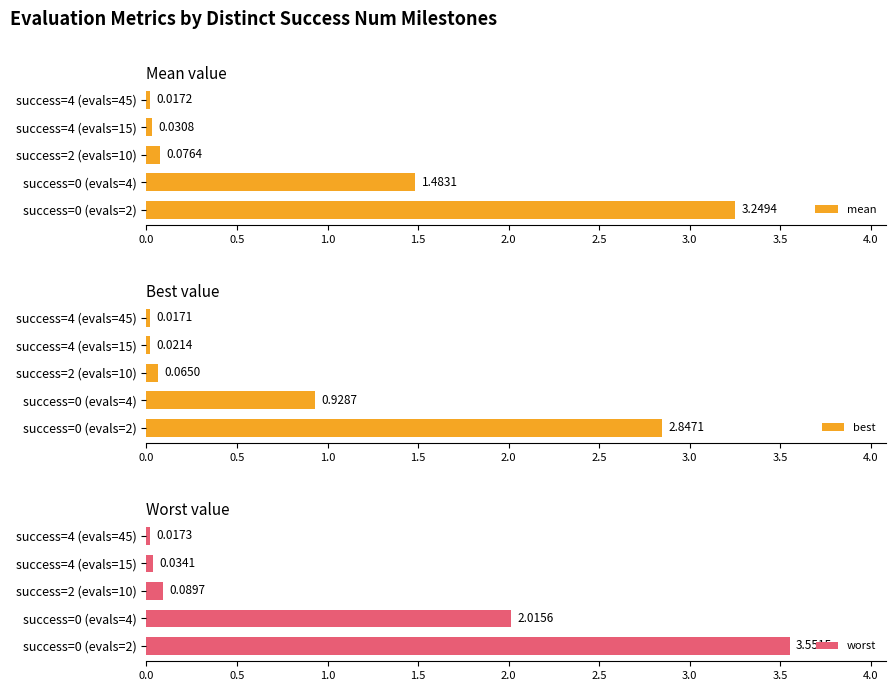

The best series shows 1.4 at success=0 (evals=4). True or false?

False